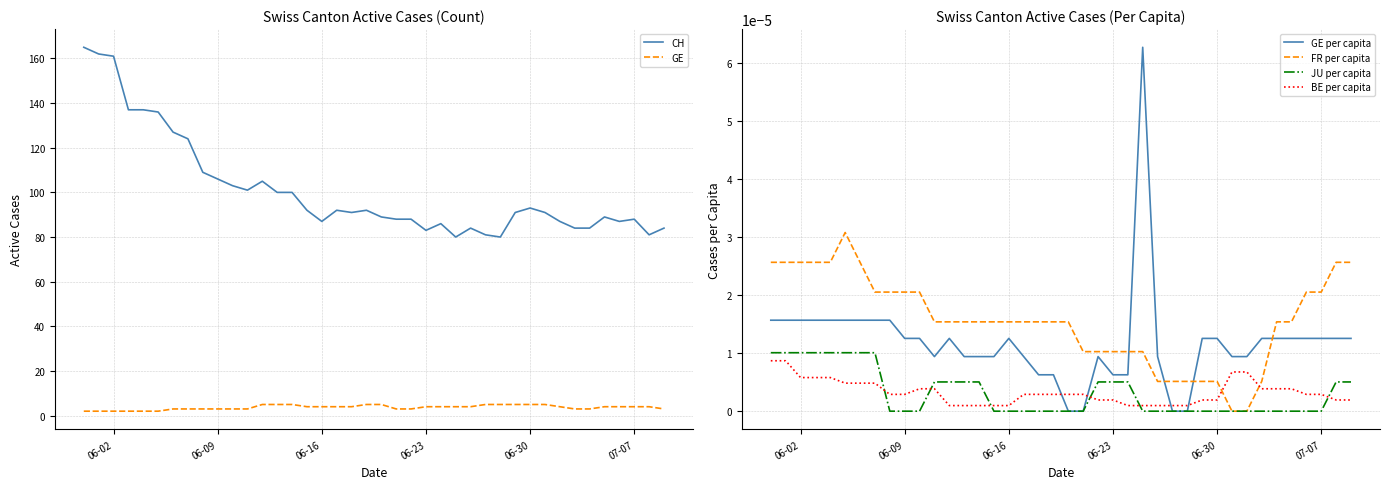

Which series has the largest total across all categories?

CH